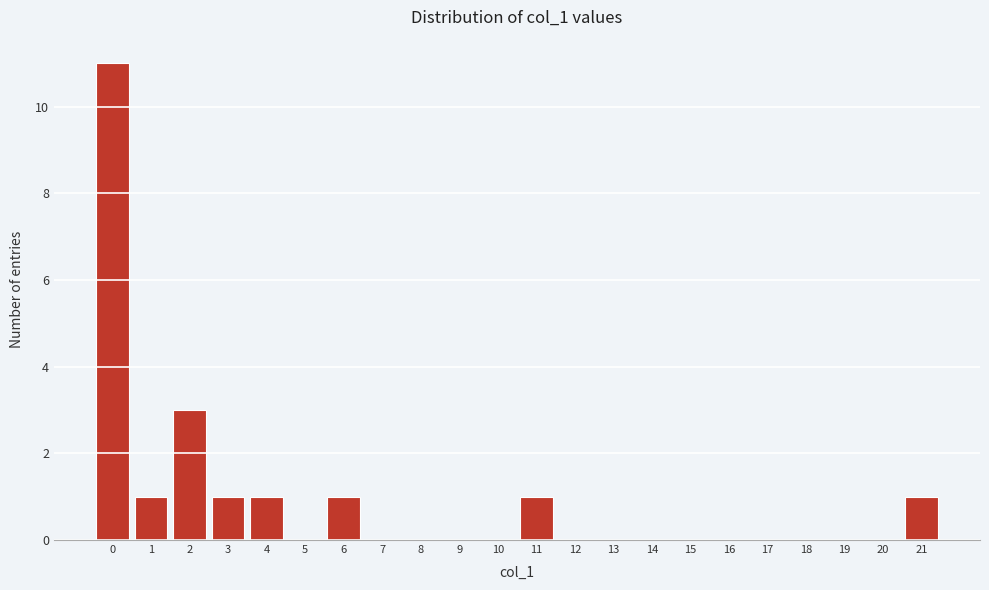

Reading left to right, what are all the values shown in this chart?

0=11	1=1	2=3	3=1	4=1	5=0	6=1	7=0	8=0	9=0	10=0	11=1	12=0	13=0	14=0	15=0	16=0	17=0	18=0	19=0	20=0	21=1